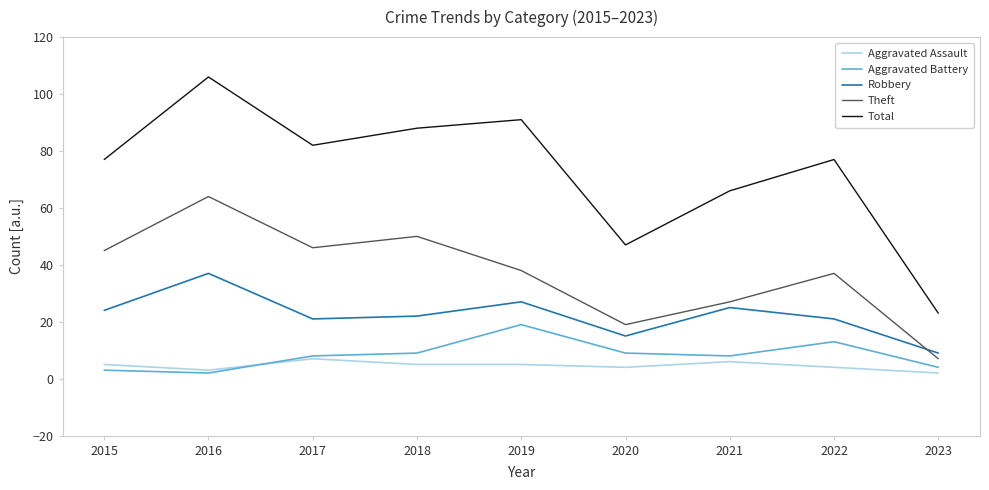

Reading left to right, list all the values displayed in this chart.

Aggravated Assault: 2015=5	2016=3	2017=7	2018=5	2019=5	2020=4	2021=6	2022=4	2023=2
Aggravated Battery: 2015=3	2016=2	2017=8	2018=9	2019=19	2020=9	2021=8	2022=13	2023=4
Robbery: 2015=24	2016=37	2017=21	2018=22	2019=27	2020=15	2021=25	2022=21	2023=9
Theft: 2015=45	2016=64	2017=46	2018=50	2019=38	2020=19	2021=27	2022=37	2023=7
Total: 2015=77	2016=106	2017=82	2018=88	2019=91	2020=47	2021=66	2022=77	2023=23